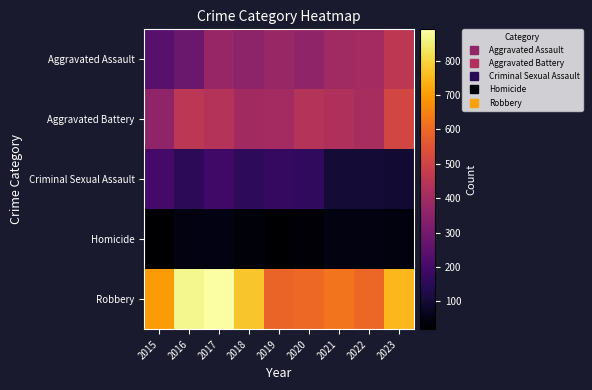

Reading left to right, transcribe all the data shown in this chart.

Aggravated Assault: 2015=242	2016=281	2017=376	2018=355	2019=378	2020=363	2021=394	2022=401	2023=460
Aggravated Battery: 2015=361	2016=457	2017=441	2018=399	2019=403	2020=439	2021=430	2022=413	2023=510
Criminal Sexual Assault: 2015=202	2016=153	2017=196	2018=157	2019=168	2020=160	2021=101	2022=104	2023=94
Homicide: 2015=22	2016=46	2017=47	2018=35	2019=19	2020=31	2021=45	2022=44	2023=40
Robbery: 2015=698	2016=869	2017=891	2018=773	2019=590	2020=600	2021=624	2022=595	2023=749